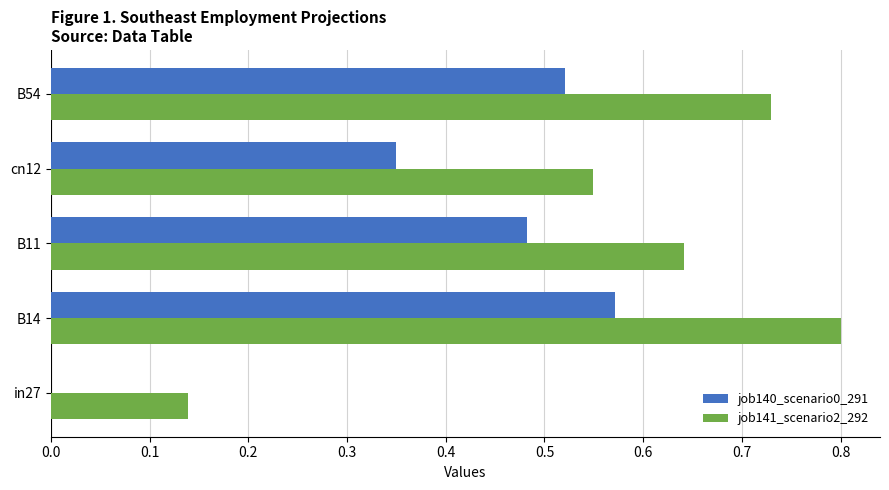

What is the total value across all series at B14?

1.4